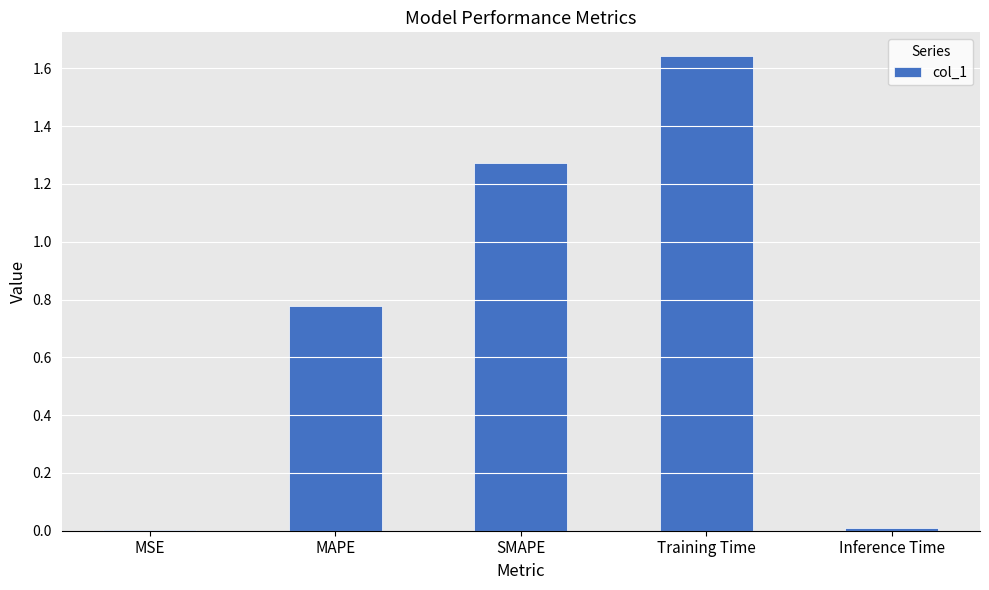

How many distinct data groups are displayed?

1